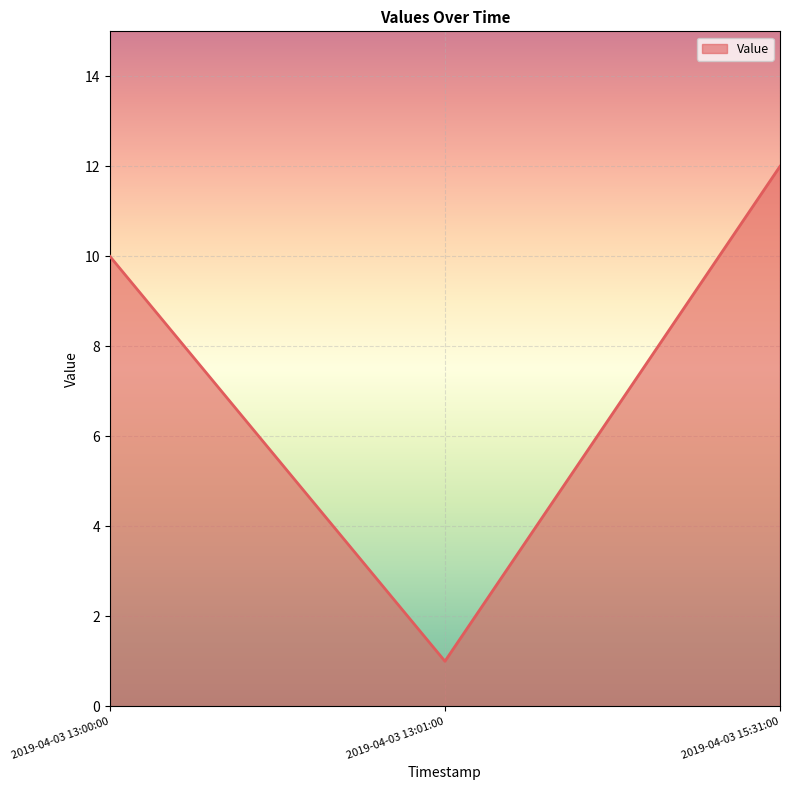

The value at 2019-04-03 13:00:00 is 10. True or false?

True